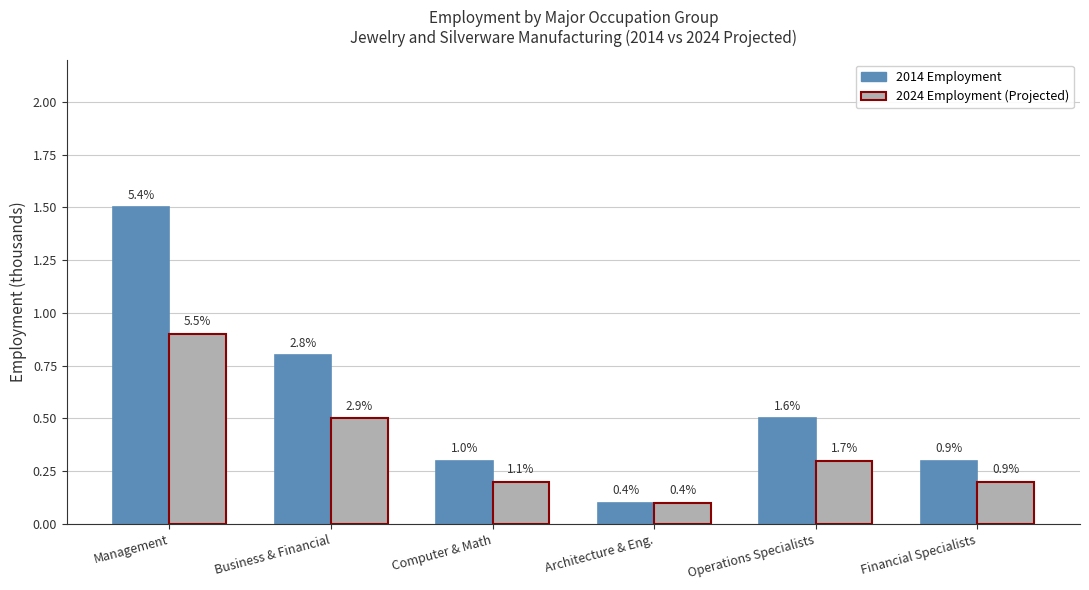

The 2014 Employment series shows 0.5 at Operations Specialists. True or false?

True